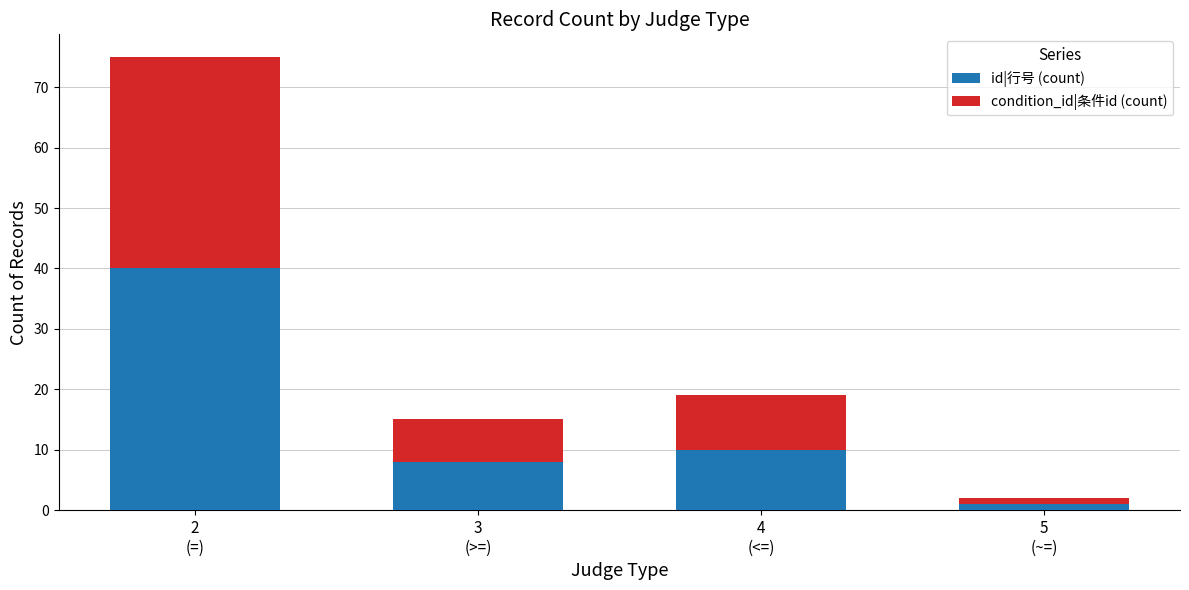

Reading right to left, what are the values for id|行号 (count)?

1	10	8	40